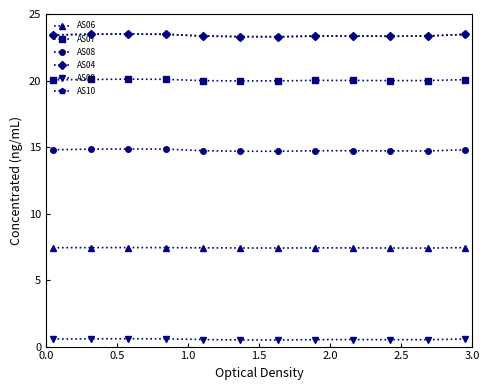

What is the minimum value for AS09?

0.5